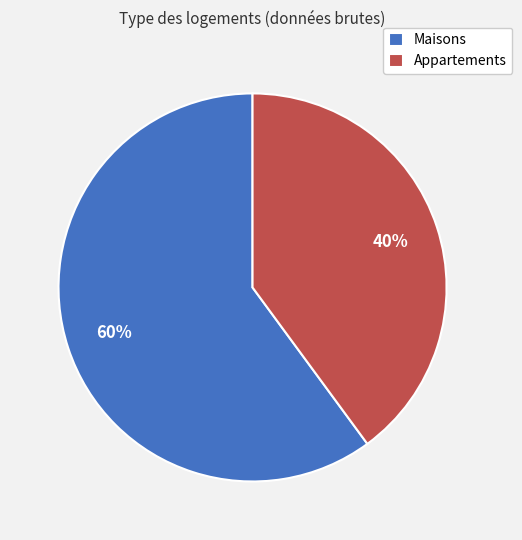

Combined, do Maisons and Appartements account for over 50%?

Yes